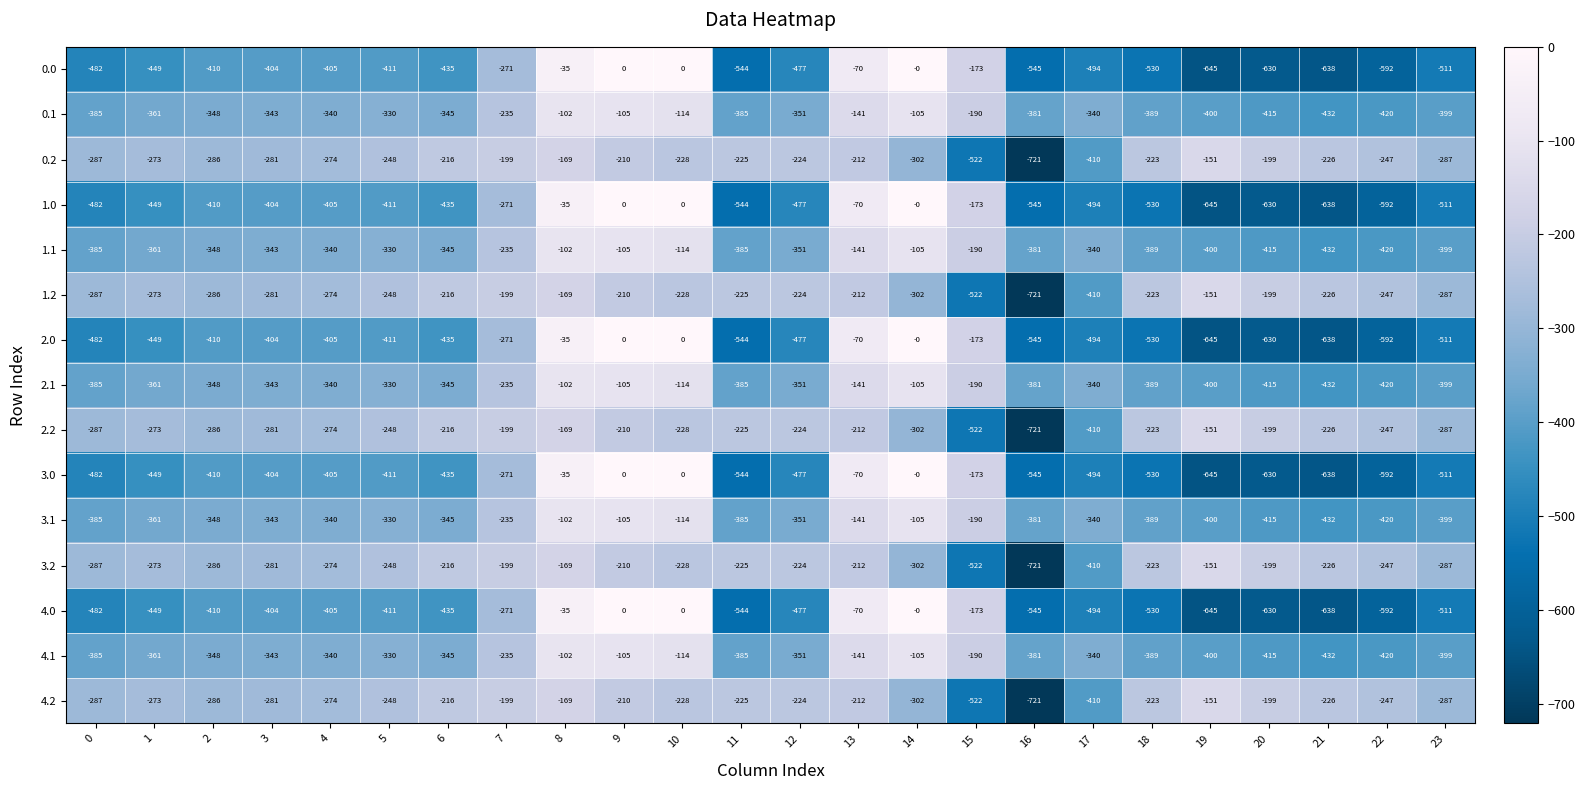

What is the lowest value of the 0.0 series?

-645